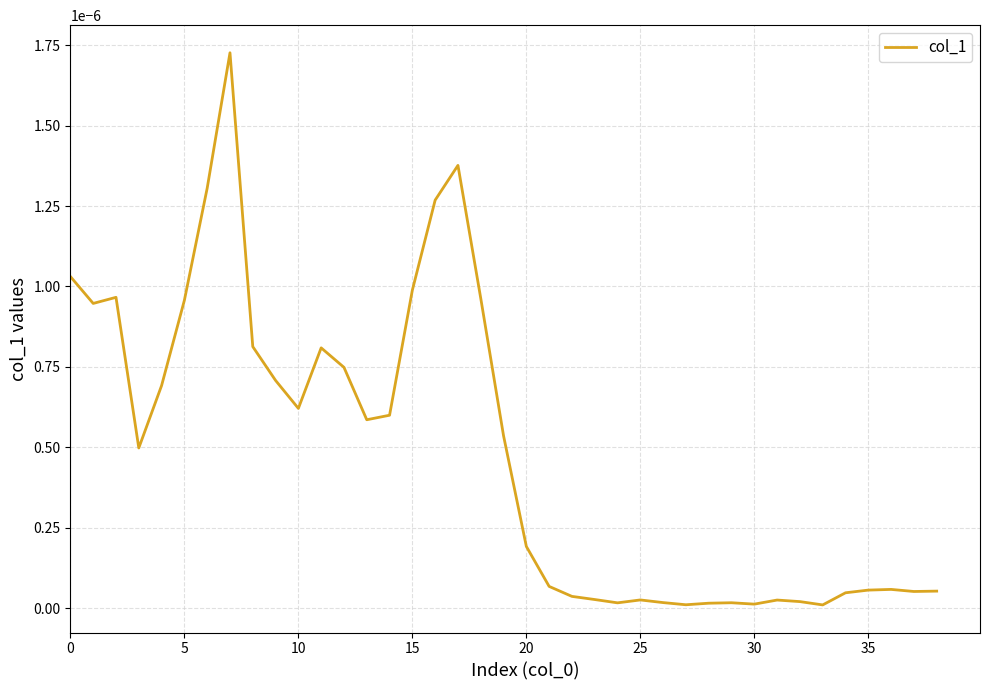

The chart shows a value of 0.0 at 30. True or false?

True